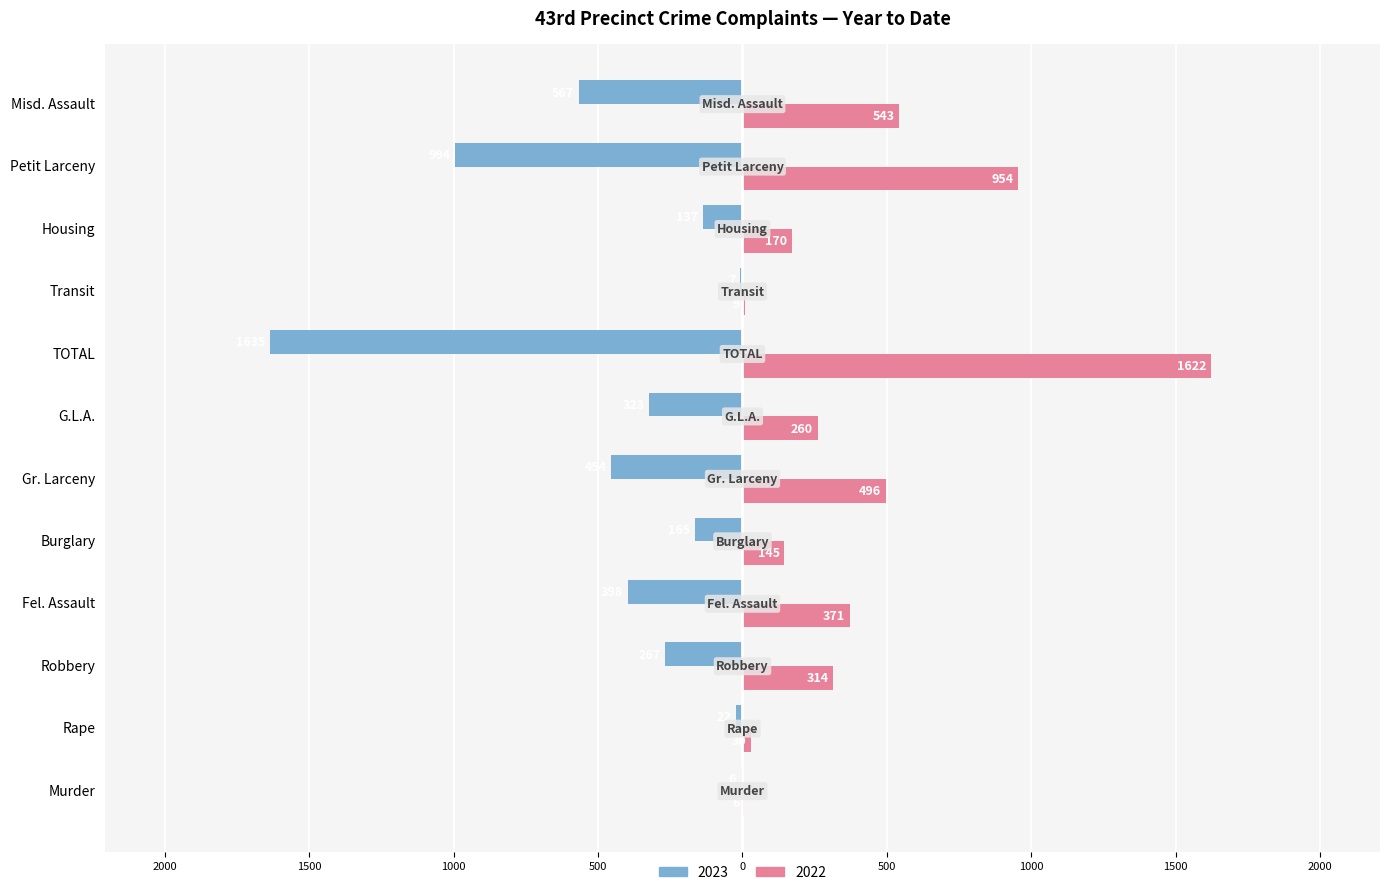

What are all the series names shown in the legend?

2023, 2022